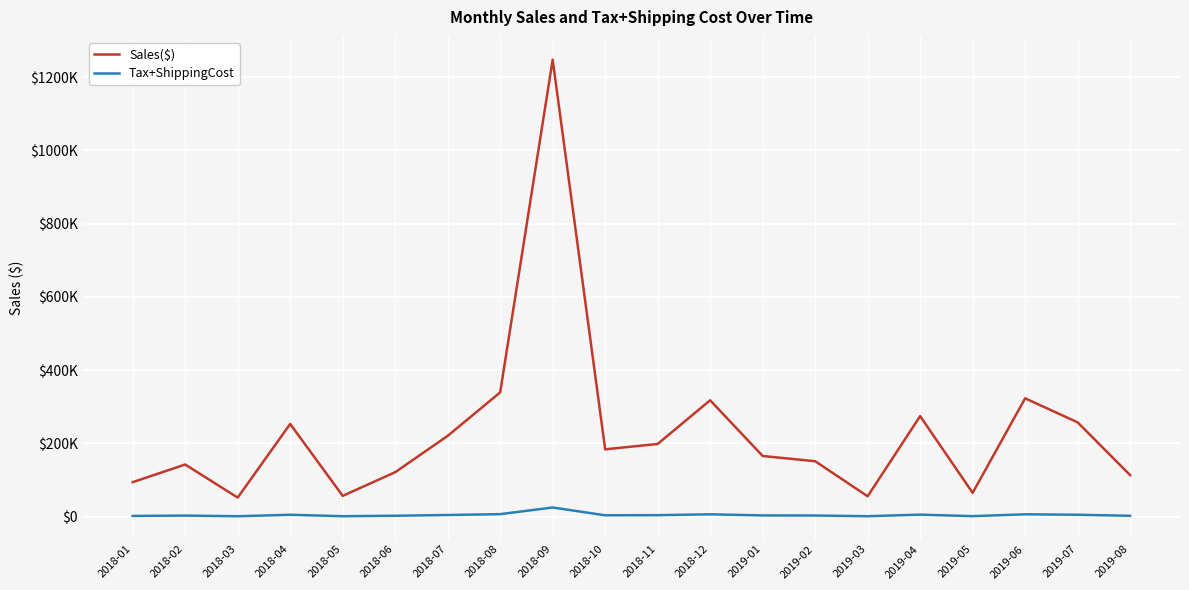

Where is Sales($) nearest to the value 649687?

2018-08